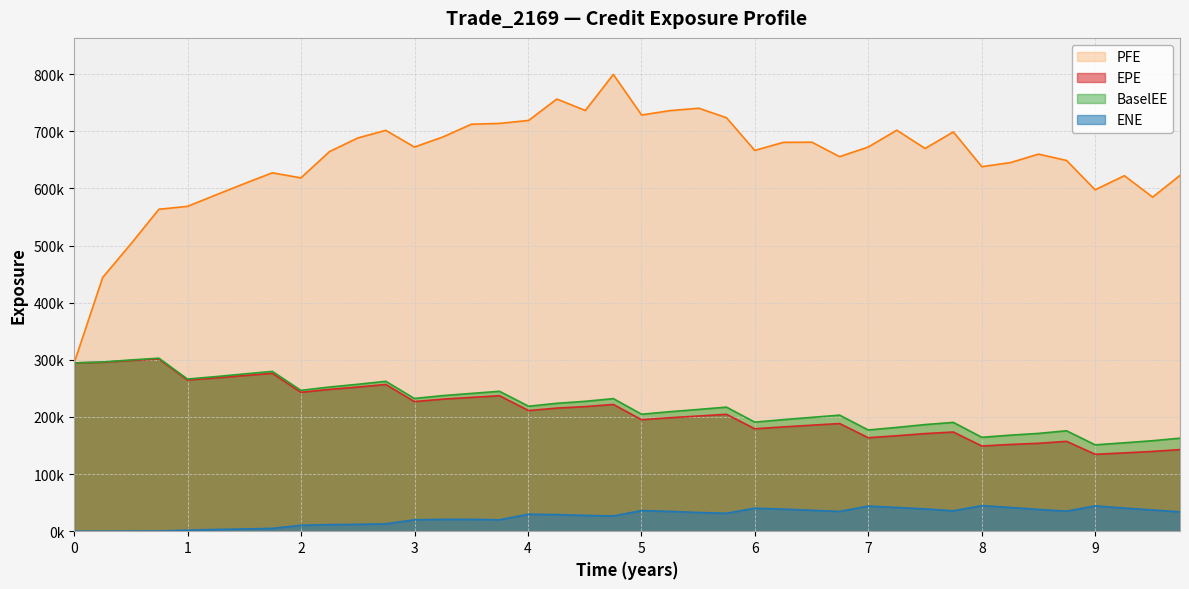

What is the average value of the PFE series?

651120.2